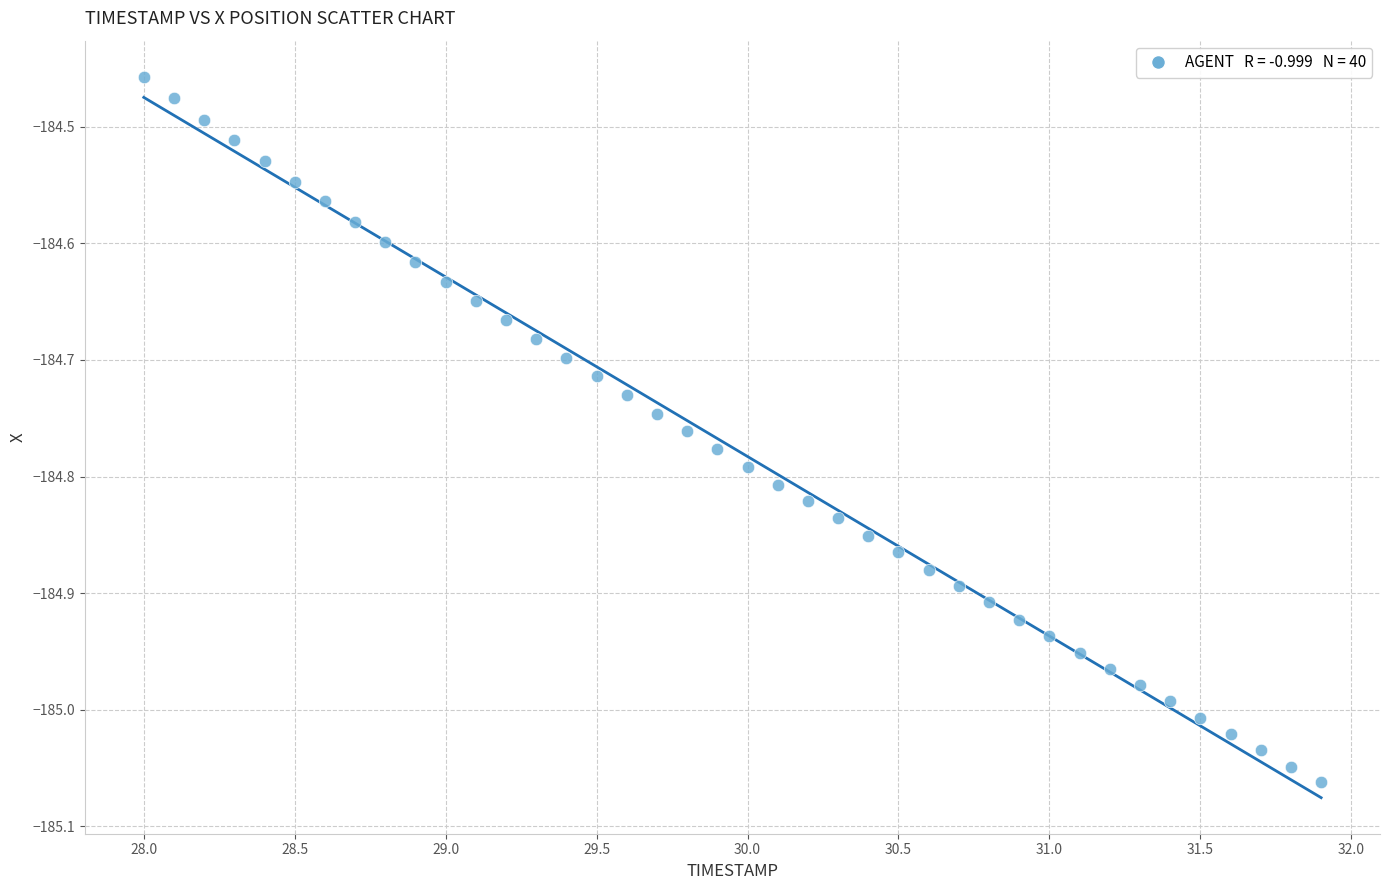

What is the range of X values (max minus min)?

3.9